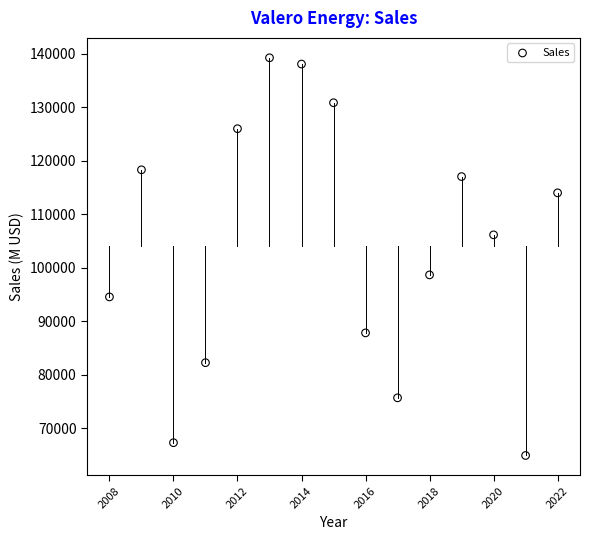

What is the range of X values (max minus min)?

14